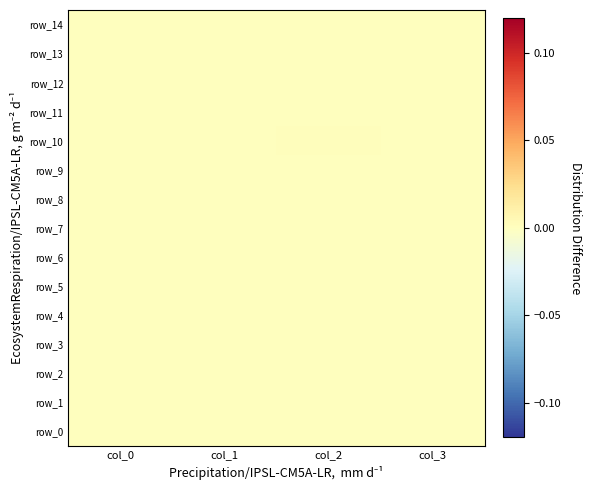

True or false: row_11 has a value of 0.0 at col_3.

True